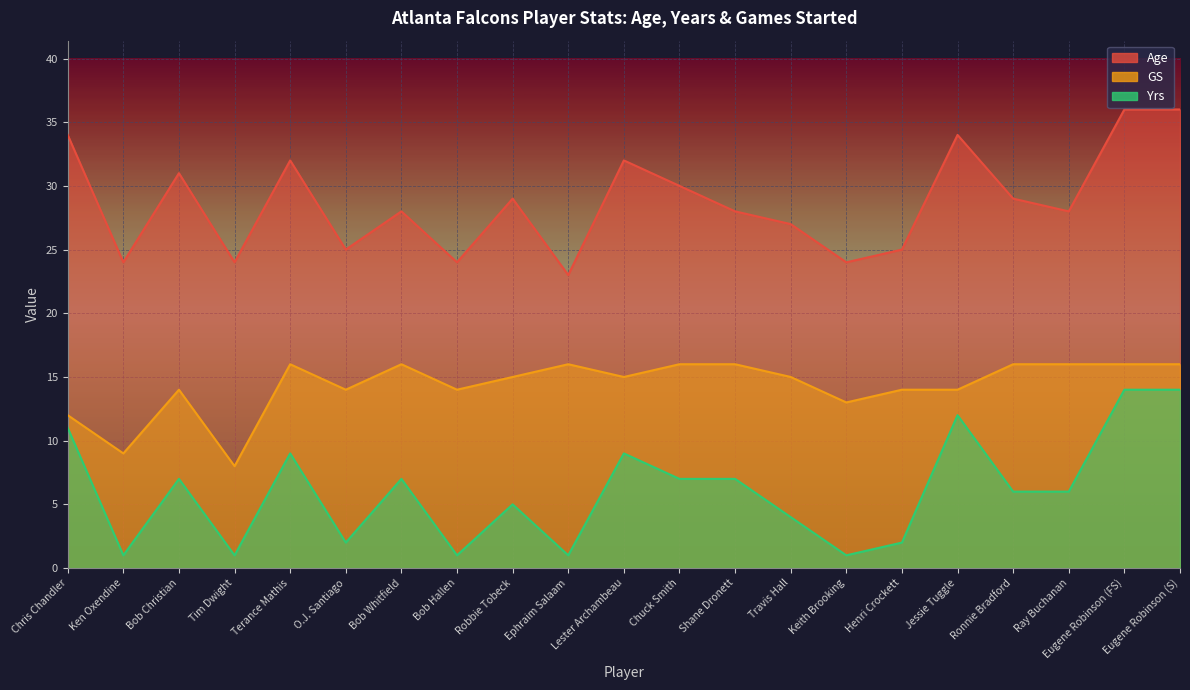

How many values in the GS series are below 15?

9